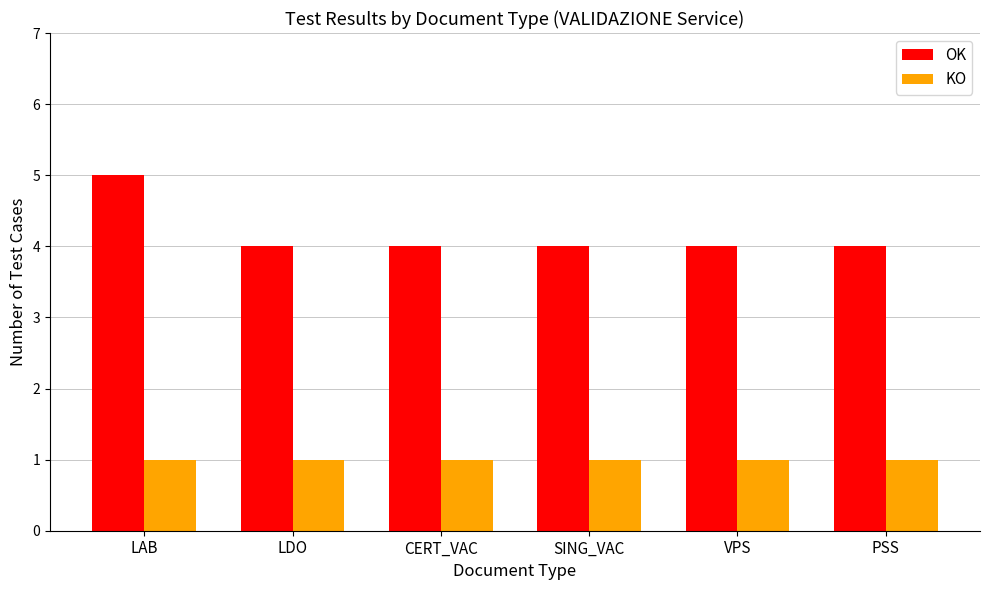

Reading left to right, what are all the values shown in this chart?

OK: 5	4	4	4	4	4
KO: 1	1	1	1	1	1